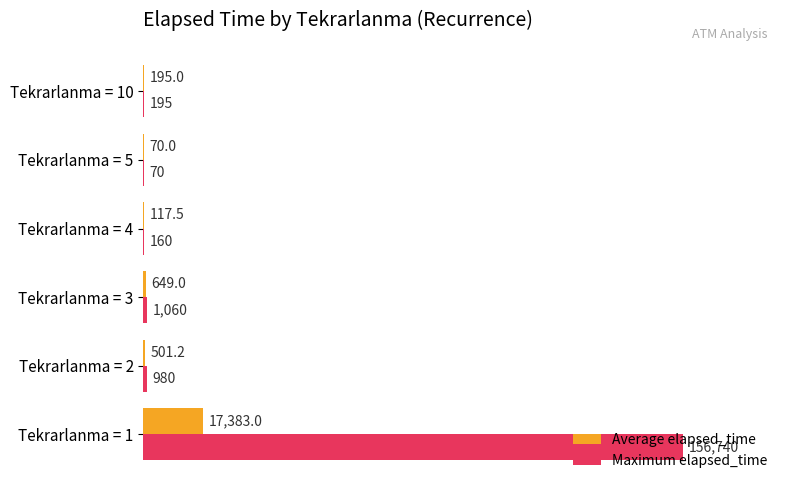

Is it true that Maximum elapsed_time equals 195.0 at Tekrarlanma = 10?

True